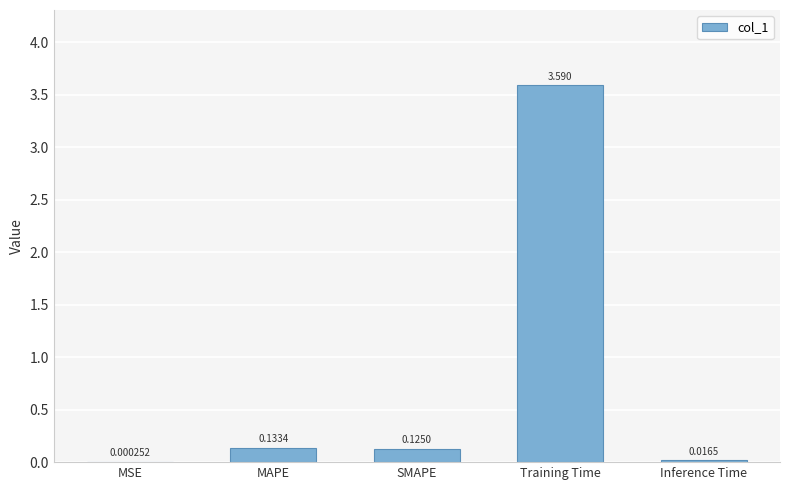

Which label corresponds to the largest value in the chart?

Training Time